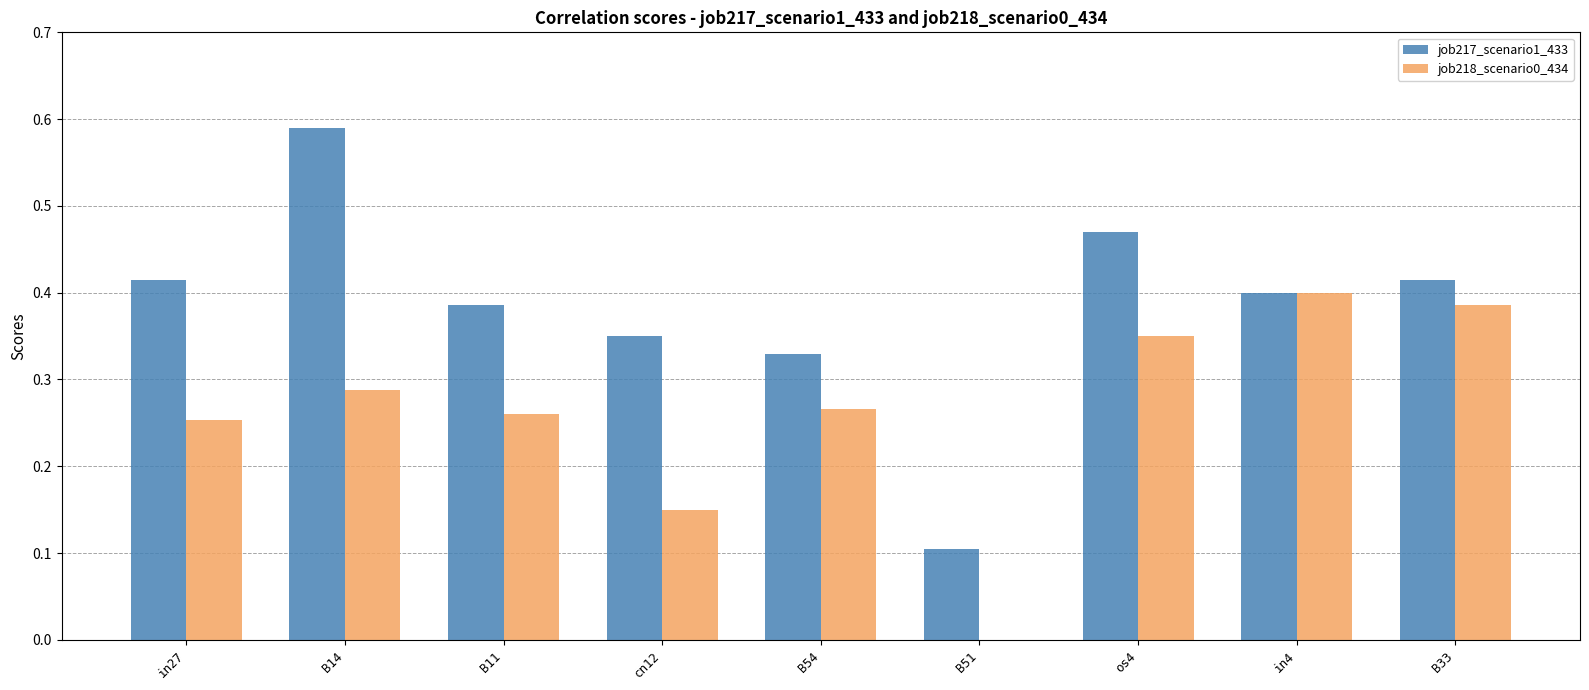

Is the value of job218_scenario0_434 at B11 greater than the value of job217_scenario1_433 at B51?

Yes